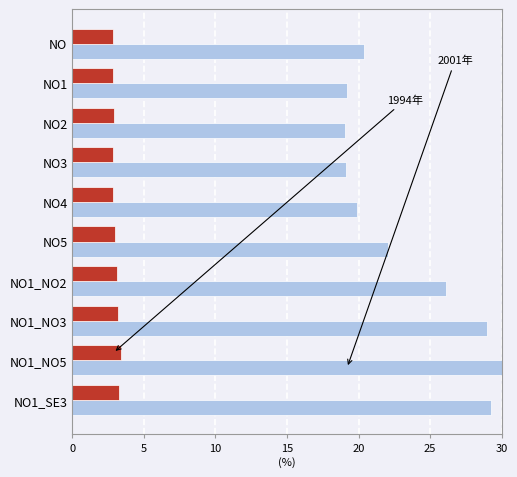

At which category does the chart reach its peak across all series?

NO1_NO5